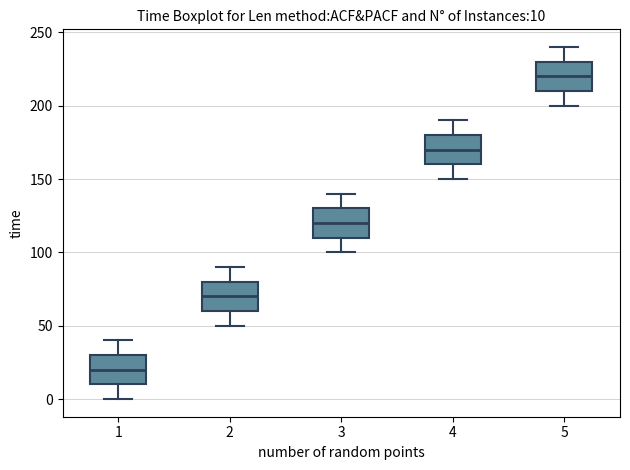

Which box's median line is the lowest?

1